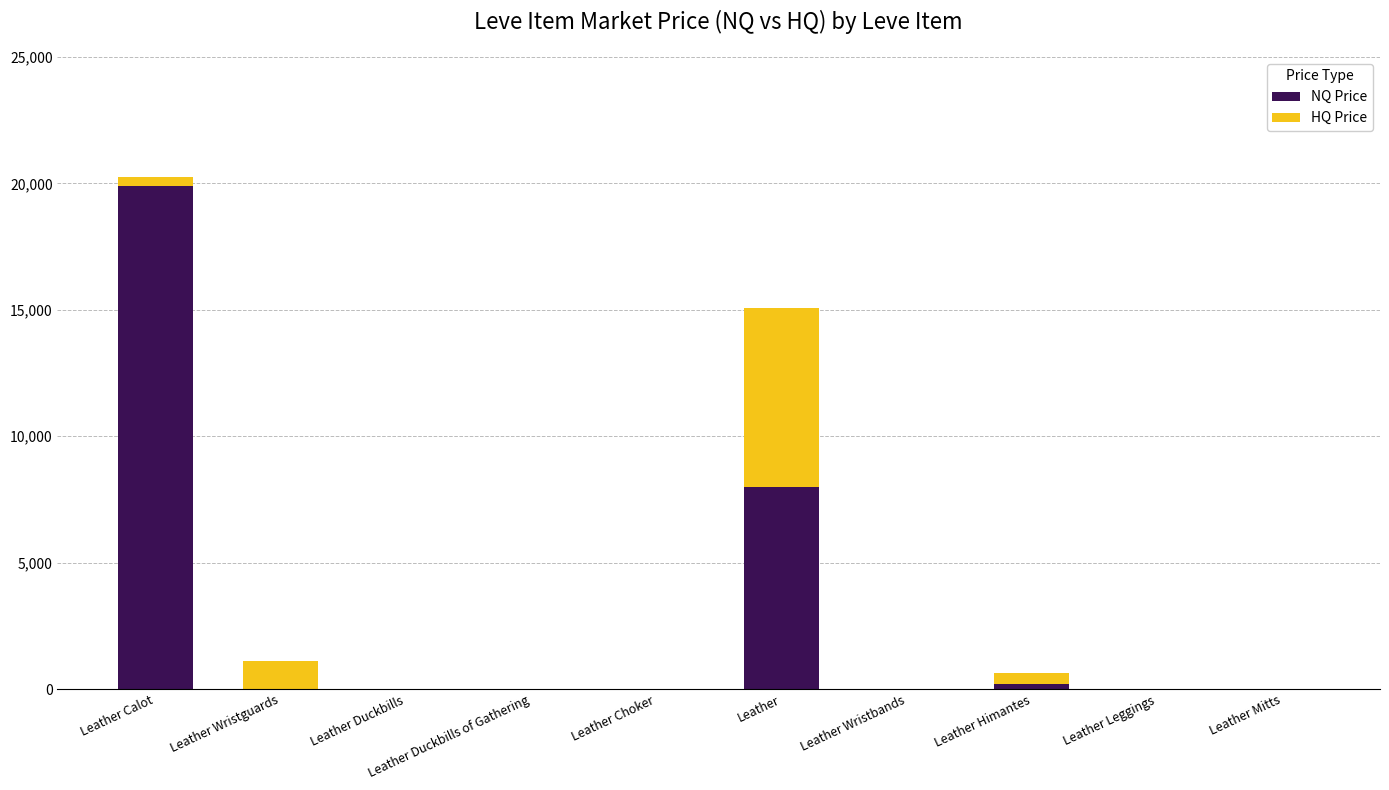

How many series are shown in this chart?

2